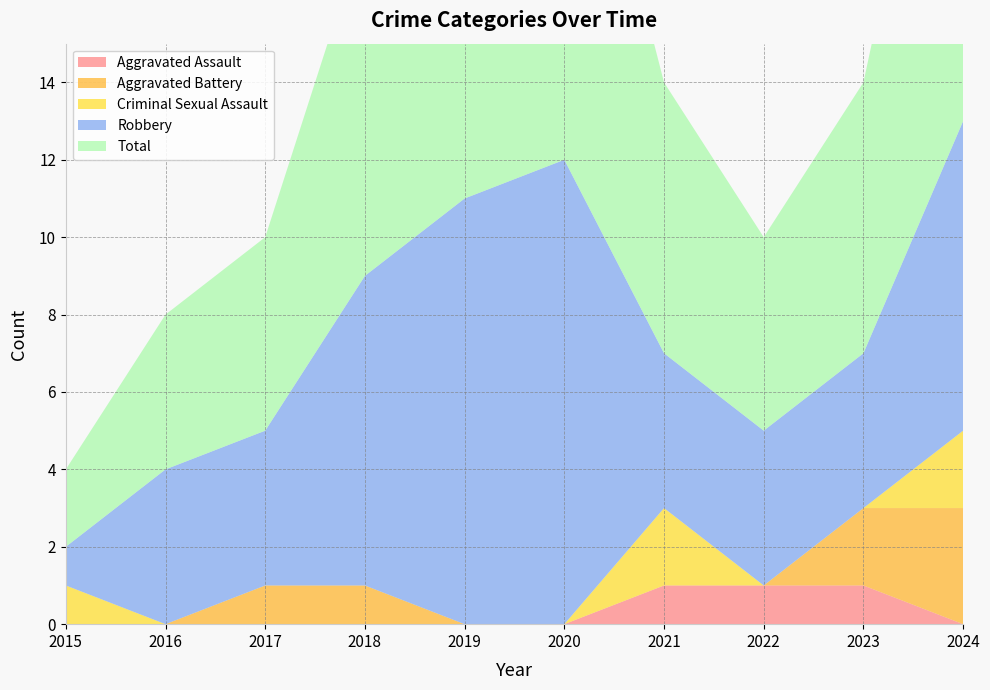

Reading left to right, transcribe all the data shown in this chart.

Aggravated Assault: 2015=0	2016=0	2017=0	2018=0	2019=0	2020=0	2021=1	2022=1	2023=1	2024=0
Aggravated Battery: 2015=0	2016=0	2017=1	2018=1	2019=0	2020=0	2021=0	2022=0	2023=2	2024=3
Criminal Sexual Assault: 2015=1	2016=0	2017=0	2018=0	2019=0	2020=0	2021=2	2022=0	2023=0	2024=2
Robbery: 2015=1	2016=4	2017=4	2018=8	2019=11	2020=12	2021=4	2022=4	2023=4	2024=8
Total: 2015=2	2016=4	2017=5	2018=9	2019=11	2020=12	2021=7	2022=5	2023=7	2024=13